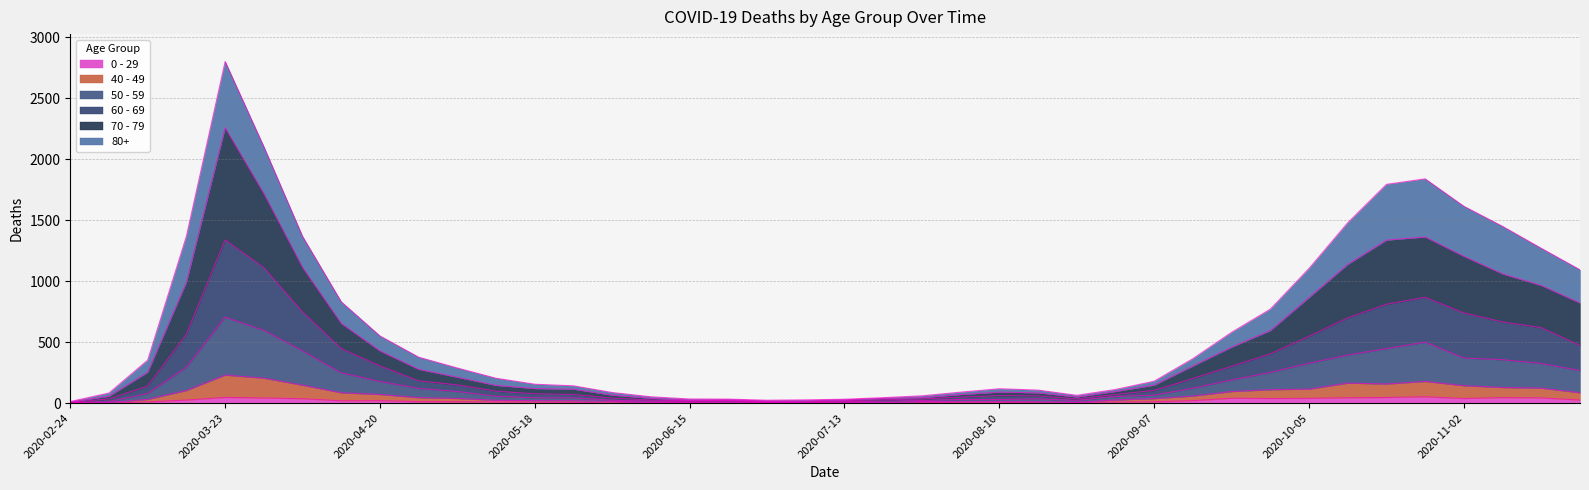

Does the chart have visible grid lines?

Yes